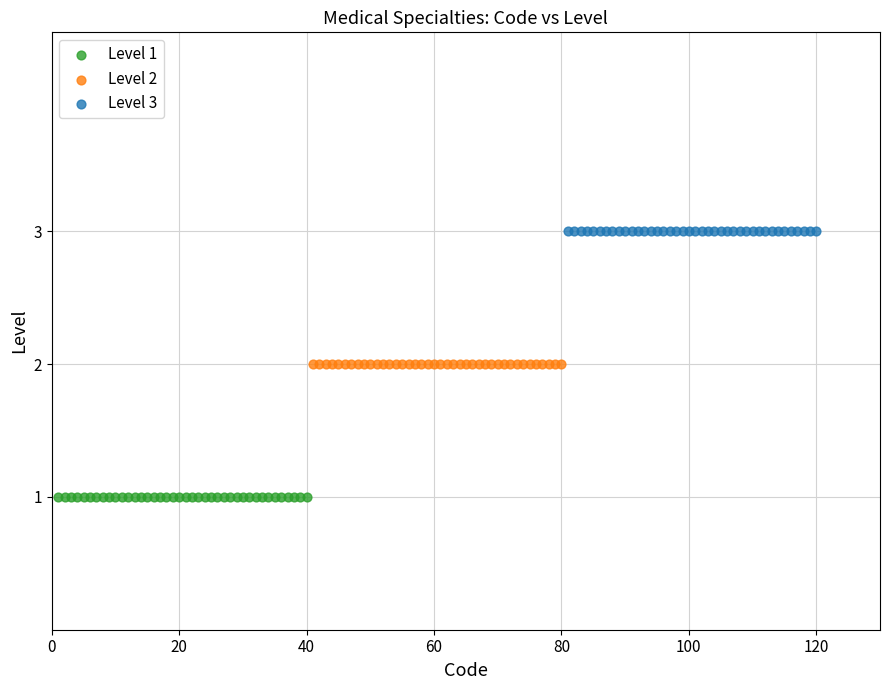

Which series contains the highest Y value?

Level 3